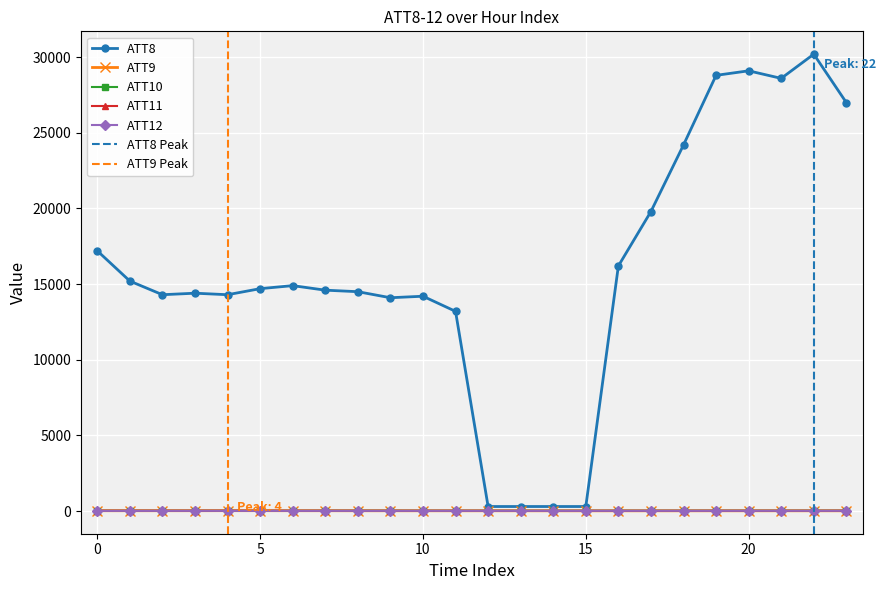

Rank the categories by ATT10 value from highest to lowest.

23, 22, 20, 19, 18, 8, 21, 16, 9, 17, 10, 15, 11, 14, 13, 7, 12, 3, 1, 2, 0, 6, 4, 5